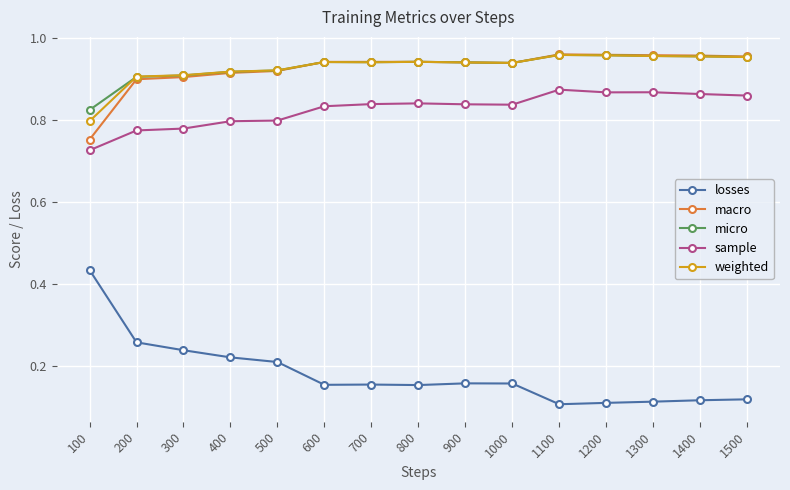

True or false: weighted has more than 2 points higher than both neighbors.

True